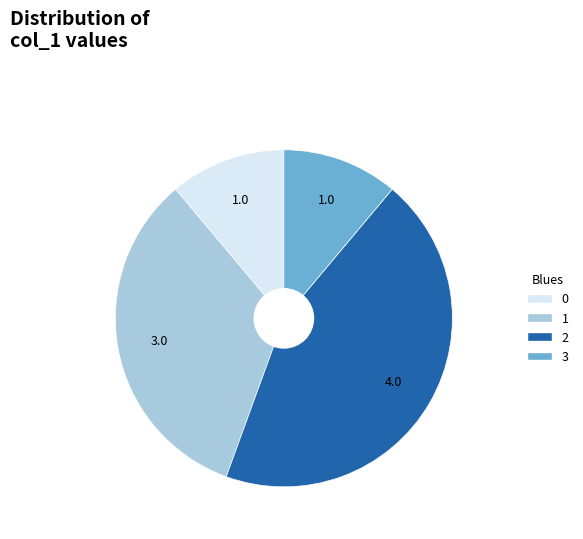

Is 1 the majority of the pie?

No